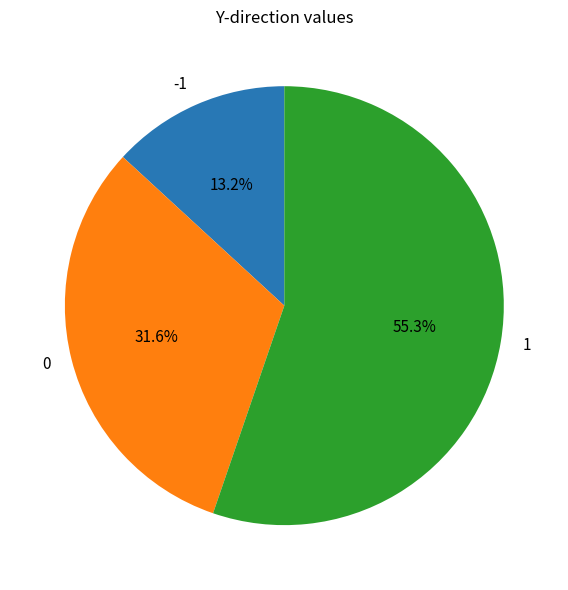

Which category accounts for the majority?

1